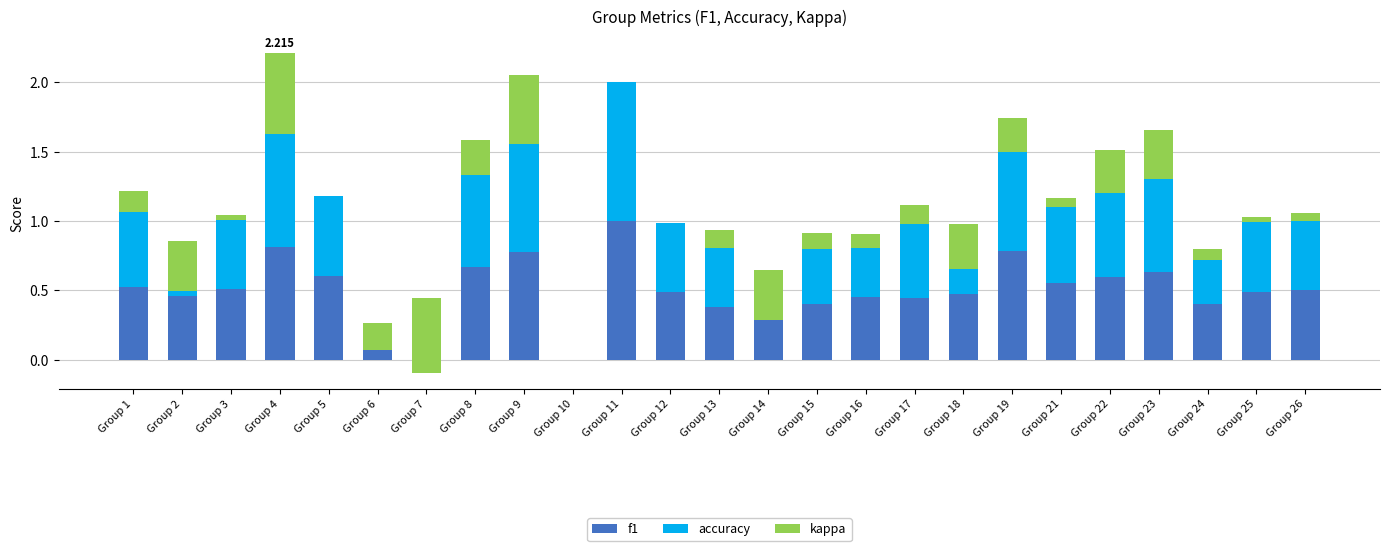

Reading left to right, list all the values displayed in this chart.

f1: 0.5	0.5	0.5	0.8	0.6	0.1	0.2	0.7	0.8	0.0	1.0	0.5	0.4	0.3	0.4	0.5	0.4	0.5	0.8	0.6	0.6	0.6	0.4	0.5	0.5
accuracy: 0.5	0.4	0.5	0.8	0.6	0.2	0.2	0.7	0.8	0.0	1.0	0.5	0.4	0.3	0.4	0.5	0.5	0.5	0.7	0.5	0.6	0.7	0.4	0.5	0.5
kappa: 0.2	-0.4	0.0	0.6	0.0	-0.2	-0.5	0.2	0.5	0.0	0.0	0.0	0.1	-0.4	0.1	-0.1	0.1	-0.3	0.2	0.1	0.3	0.4	-0.1	0.0	0.1